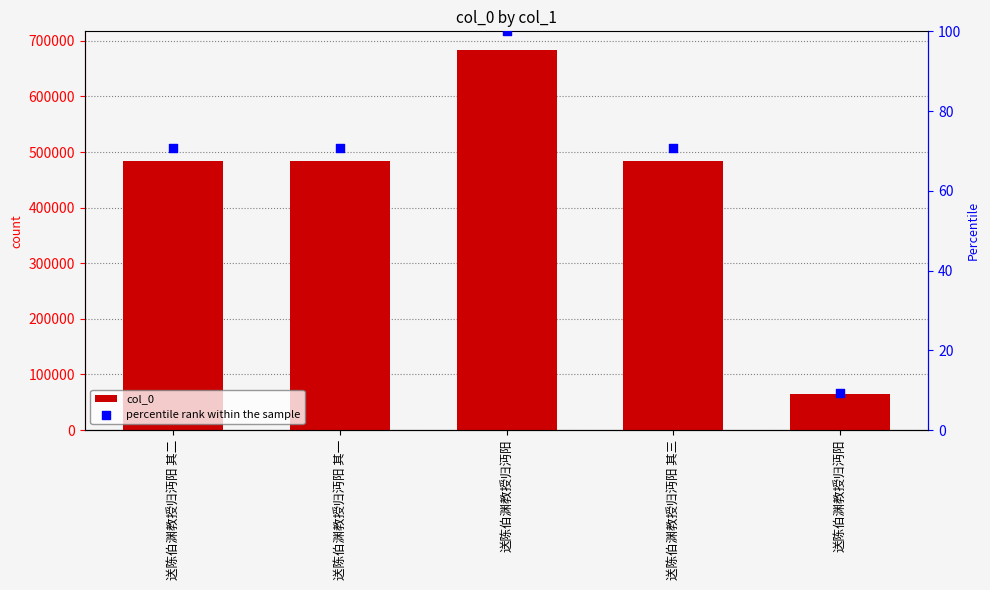

Which series has the largest total across all categories?

col_0